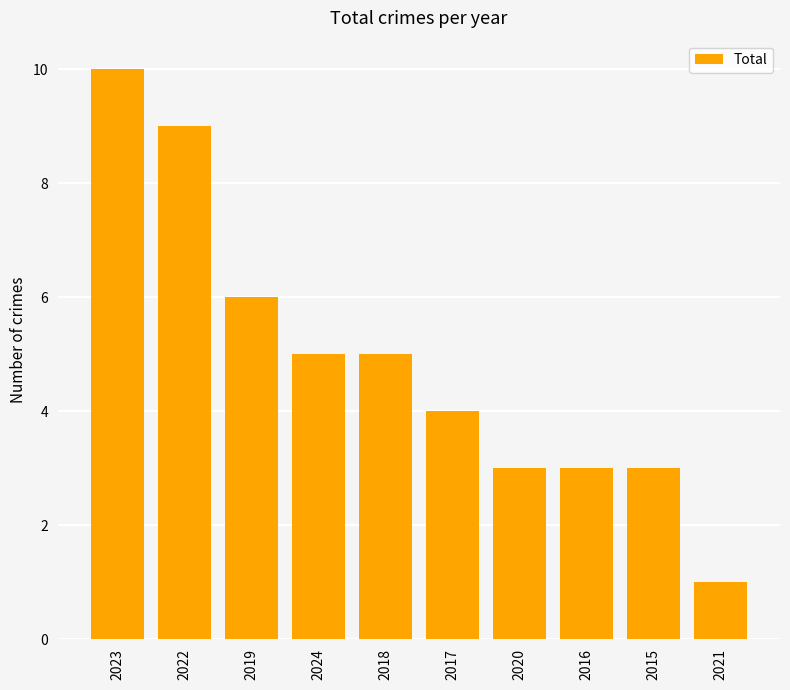

Which has a higher value, 2023 or 2021?

2023